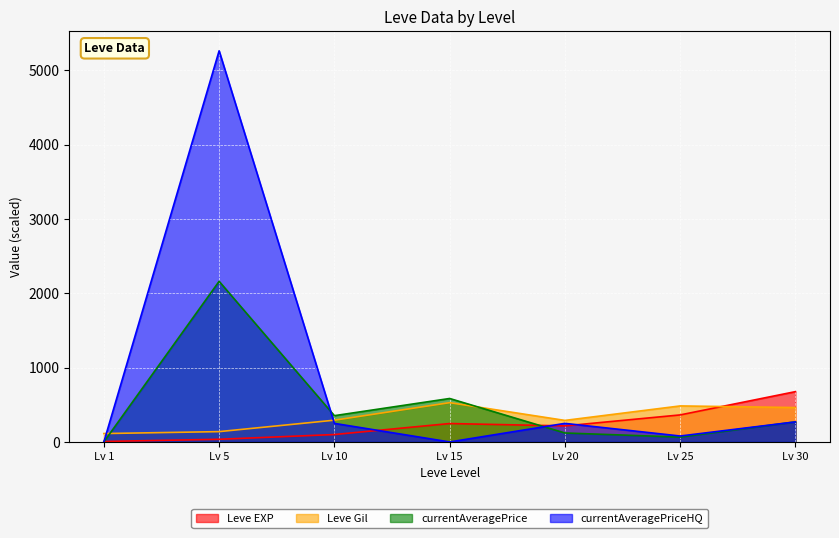

What is the sum of the currentAveragePriceHQ values at Lv 20 and Lv 25?

330.0